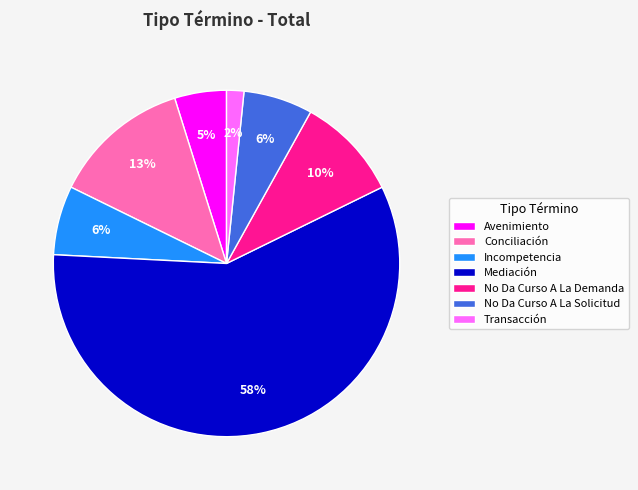

Count the number of slices in the pie.

7